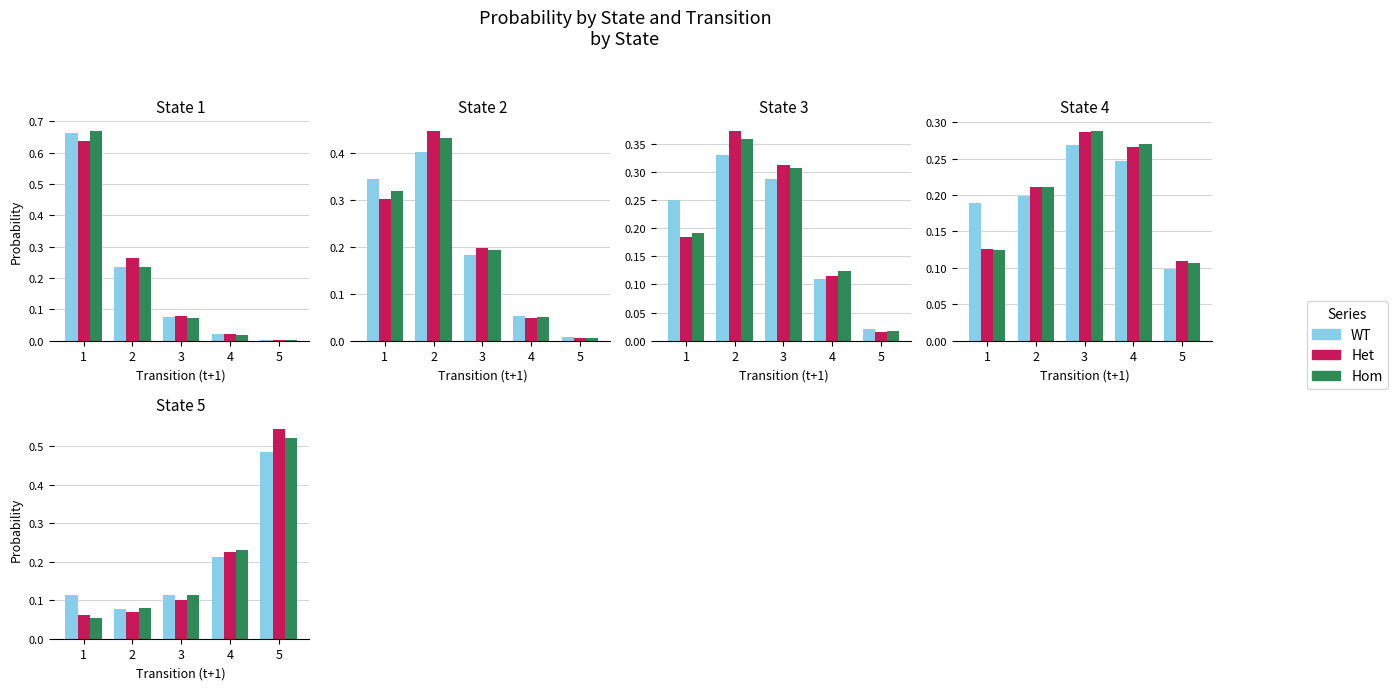

The WT series shows 0.3 at 4. True or false?

False